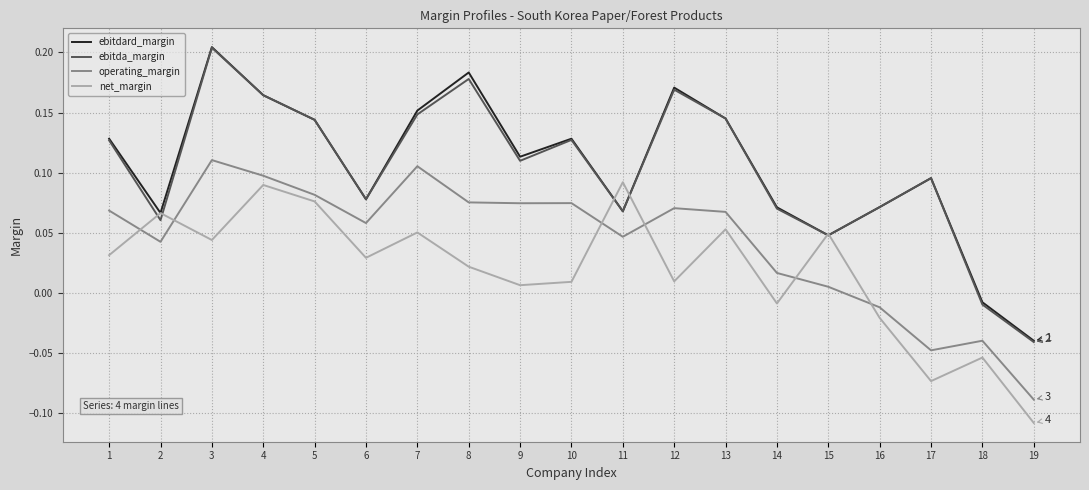

At which label is ebitda_margin closest to 0?

18